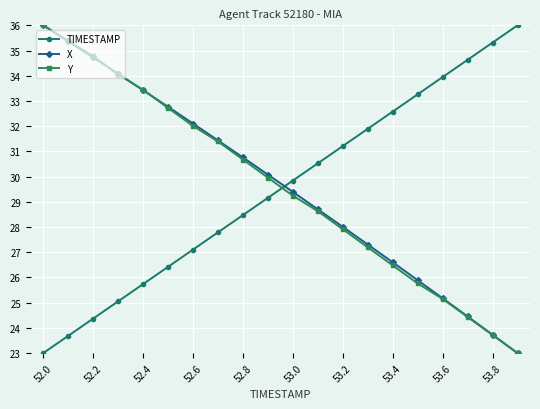

True or false: TIMESTAMP and X intersect in this chart.

True